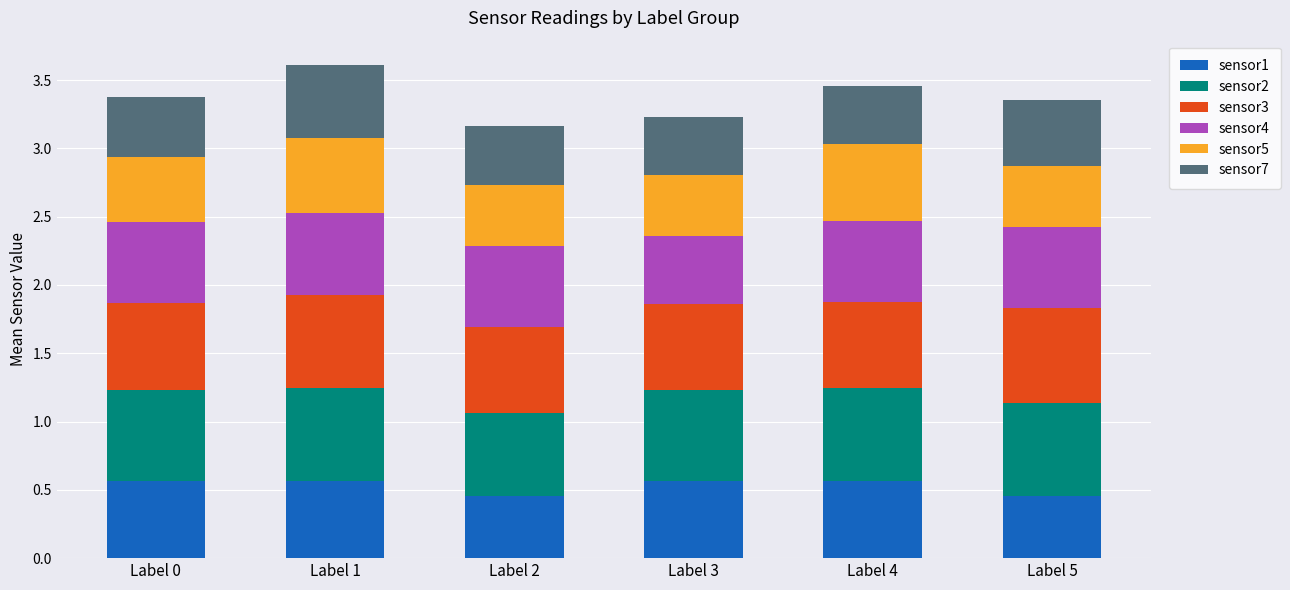

Count the sensor1 values in the range 0 to 1.

6